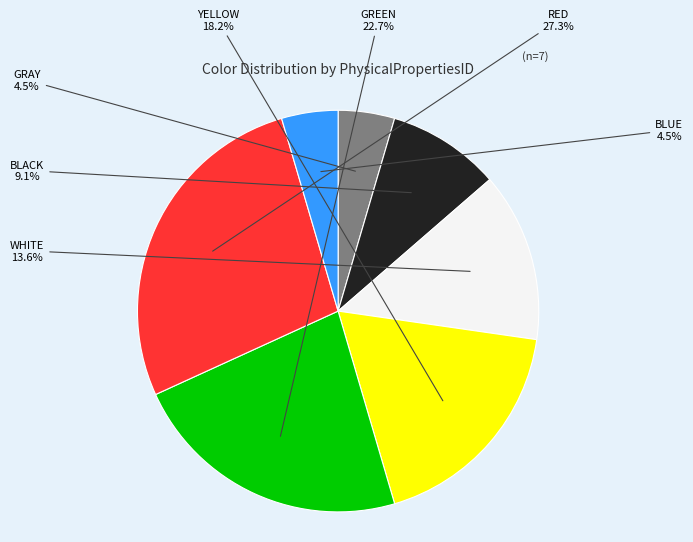

To the nearest percent, what is the average slice percentage?

14%